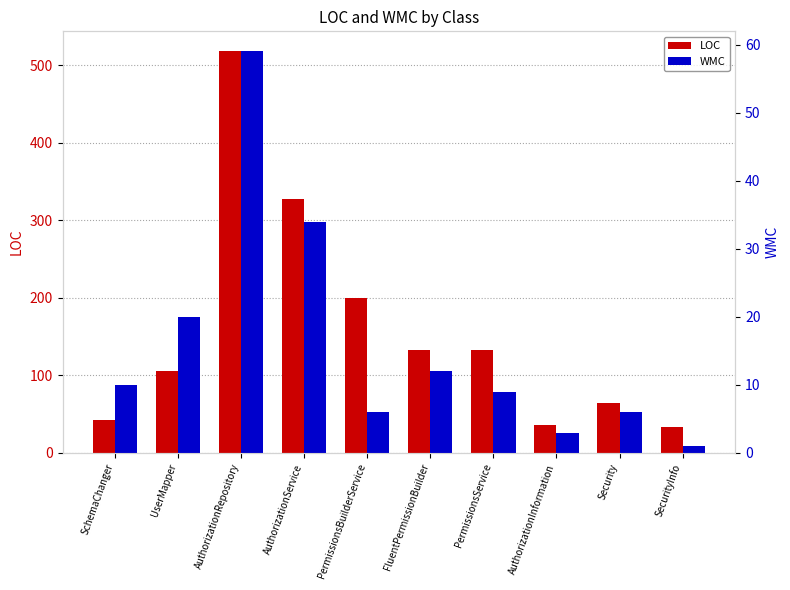

Rank the series by their average value, from lowest to highest.

WMC, LOC